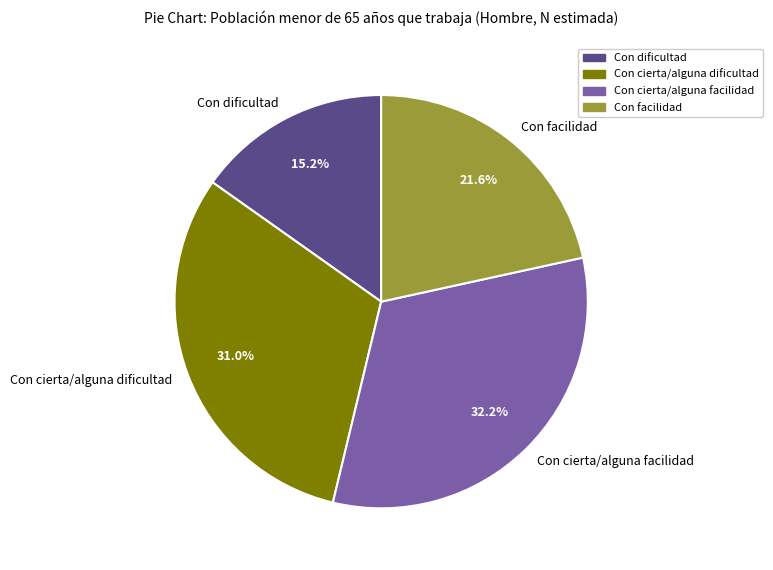

Is it true that Con cierta/alguna dificultad is 31% of the pie?

True